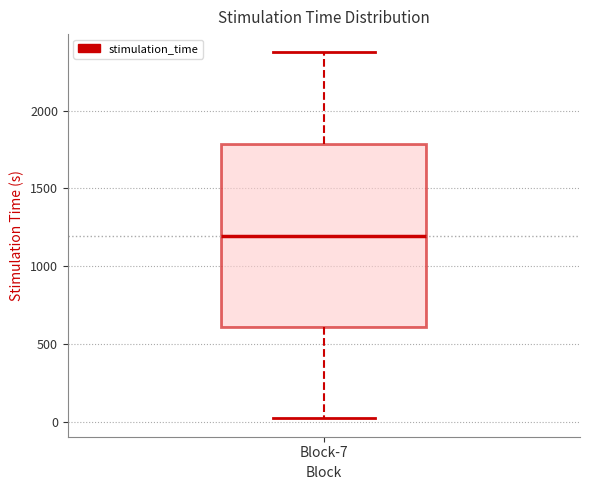

Read this box plot against the y-axis: the position of the median line, the range covered by the box, and the ends of both whiskers. The values are not printed on the chart, so give them approximately, as read against the axis.

median 1200, box 600 to 1800, whiskers 0 to 2350